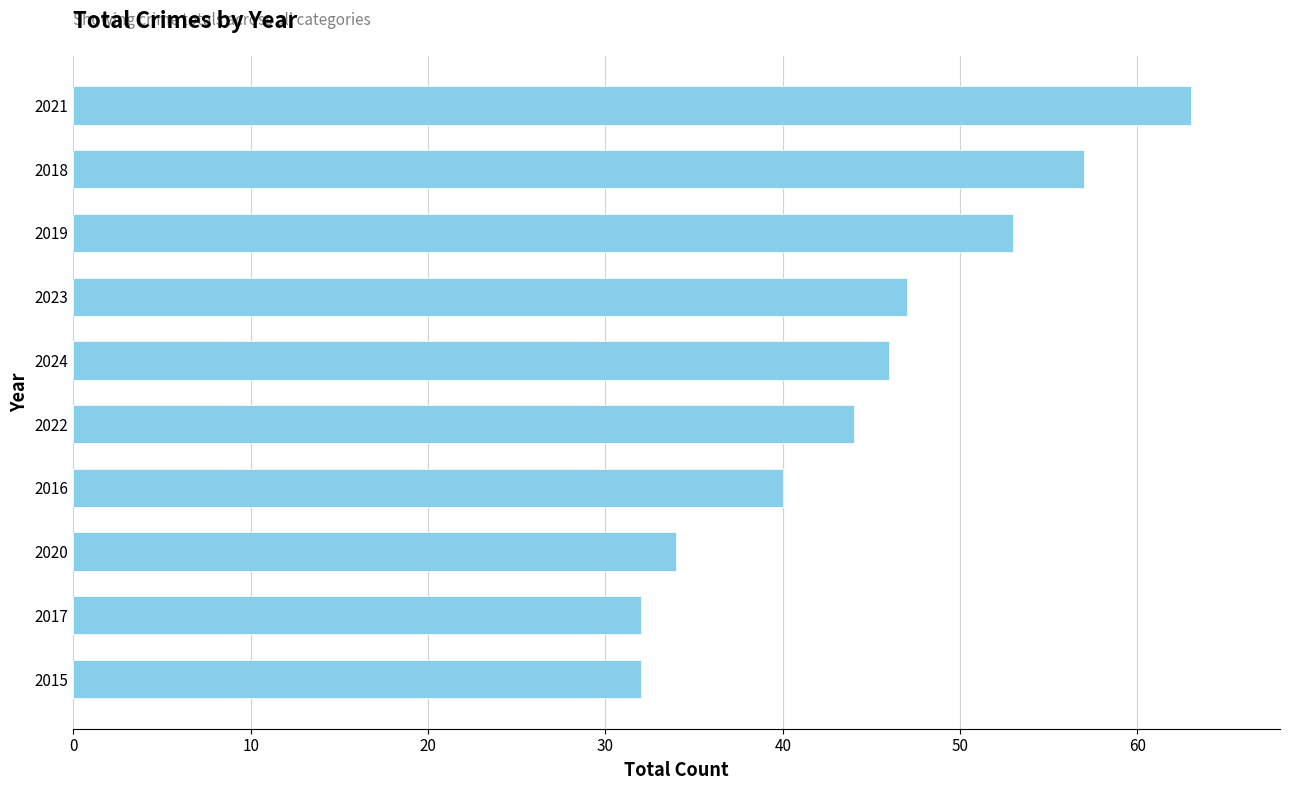

Are the bars grouped side by side (vs. stacked)?

No